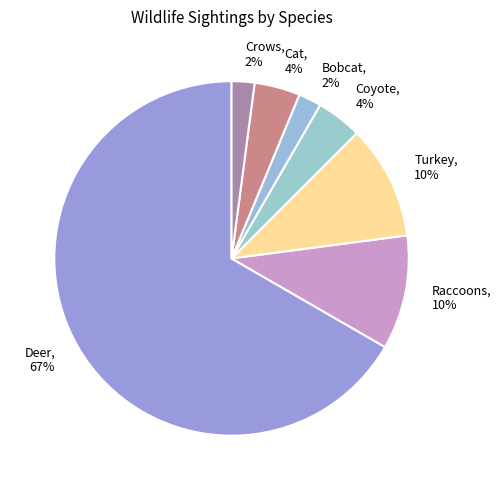

To the nearest percent, what is the difference between the Bobcat and Coyote slice percentages?

2%